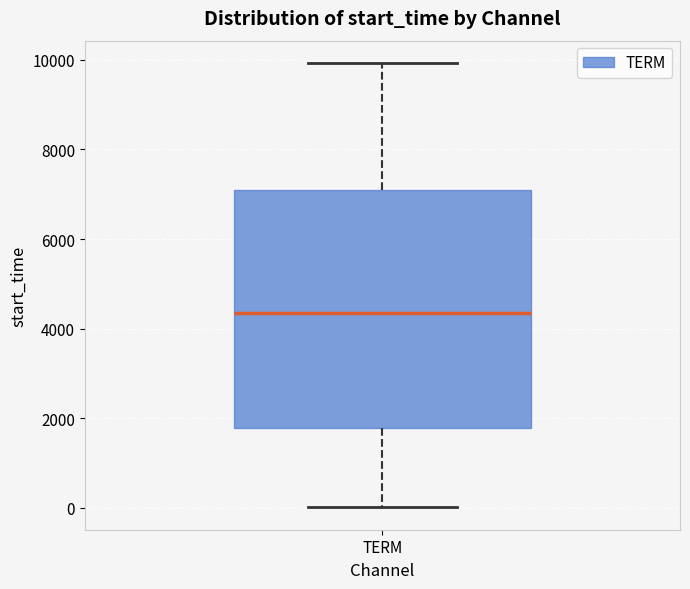

Read this box plot against the y-axis: the position of the median line, the range covered by the box, and the ends of both whiskers. The values are not printed on the chart, so give them approximately, as read against the axis.

median 4400, box 1800 to 7000, whiskers 0 to 10000